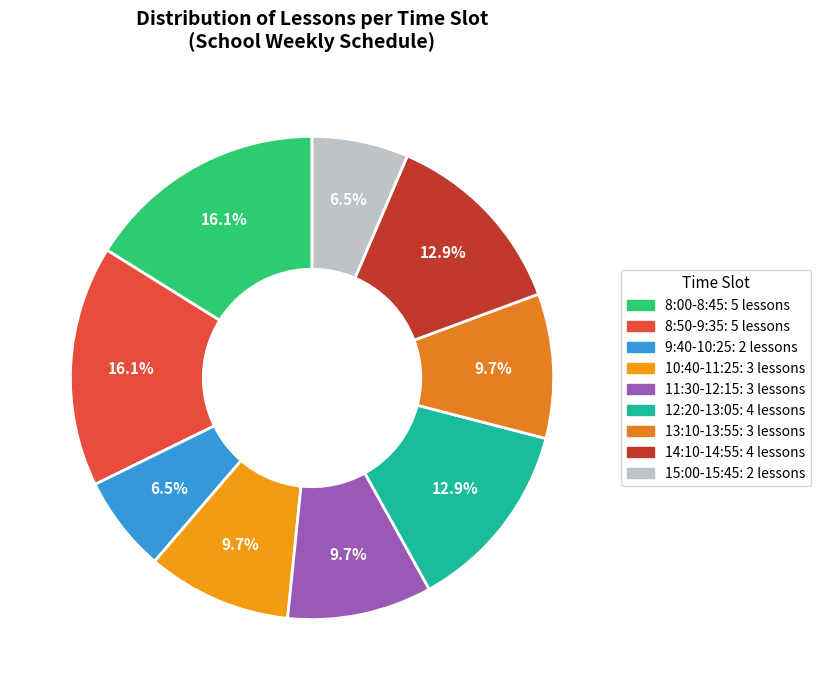

Combined, what portion of the pie is 10:40-11:25 and 12:20-13:05?

22.6%